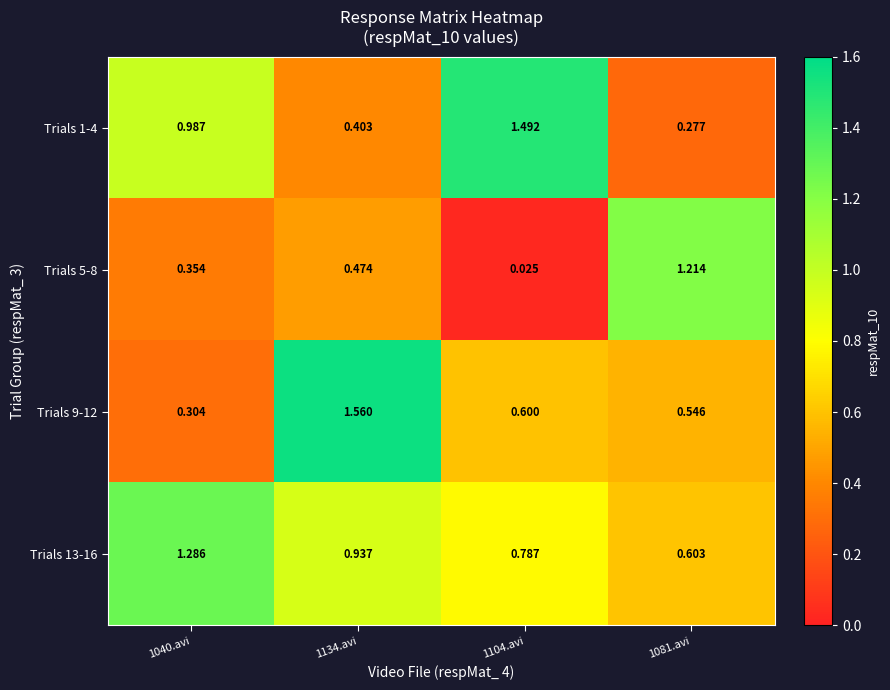

Which label corresponds to the largest value in the chart?

1134.avi